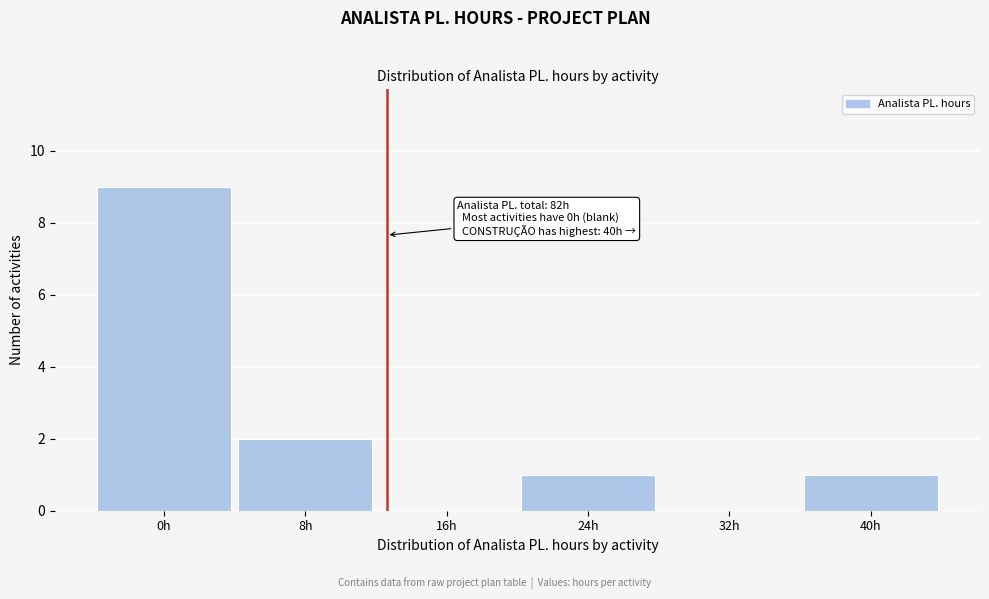

Reading right to left, extract all data points from this chart.

40h=1	32h=0	24h=1	16h=0	8h=2	0h=9